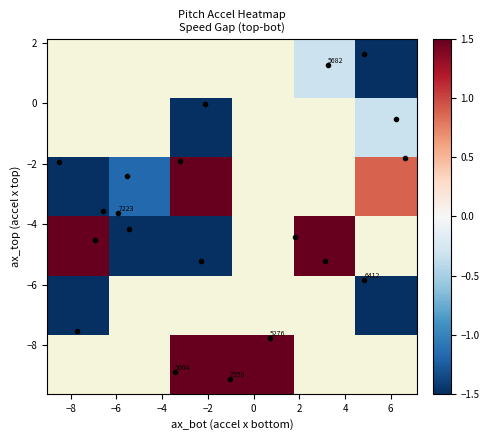

What is the range of Y values (max minus min)?

10.7